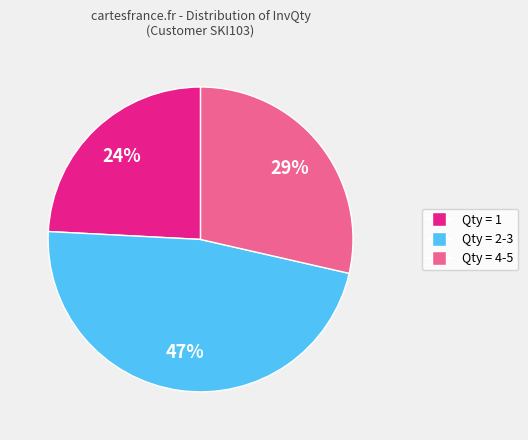

Is there any slice that represents more than half of the pie?

No